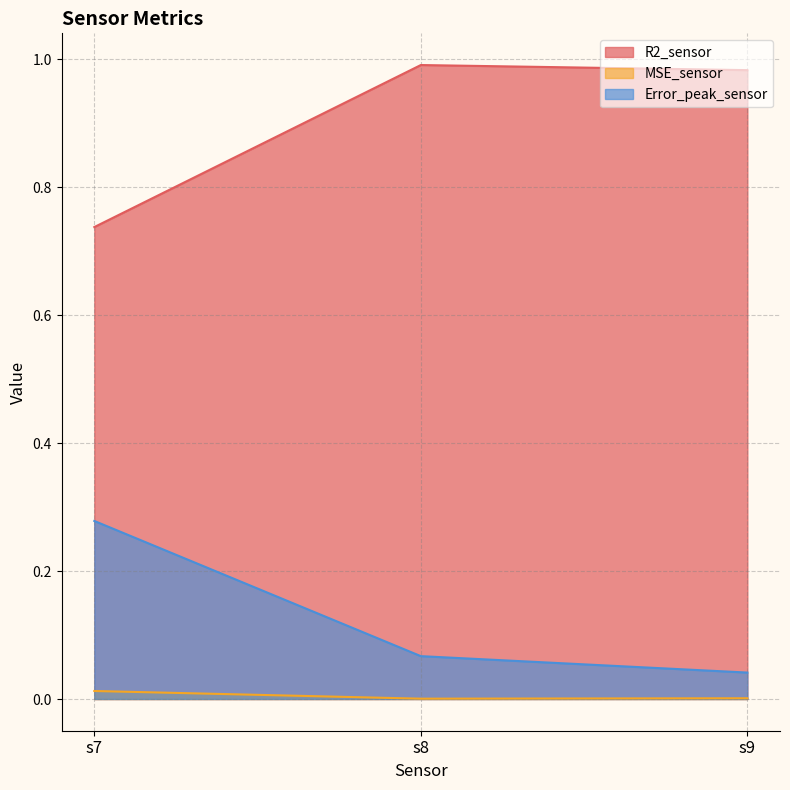

Reading left to right, transcribe all the data shown in this chart.

R2_sensor: s7=0.7	s8=1.0	s9=1.0
MSE_sensor: s7=0.0	s8=0.0	s9=0.0
Error_peak_sensor: s7=0.3	s8=0.1	s9=0.0